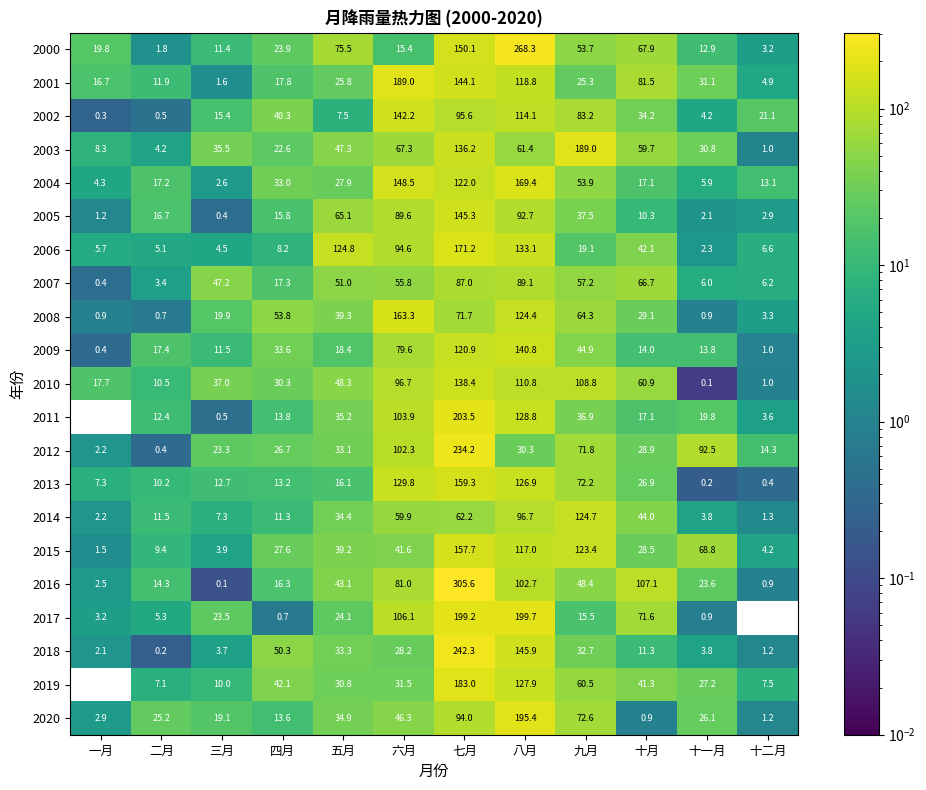

Between 六月 and 十二月, which series saw the biggest shift?

2001